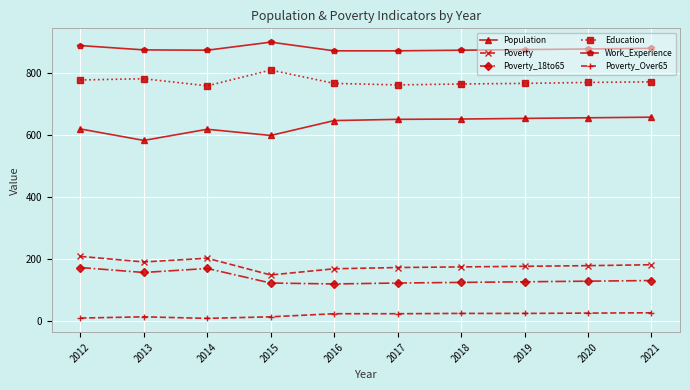

What is the maximum value for Poverty?

208